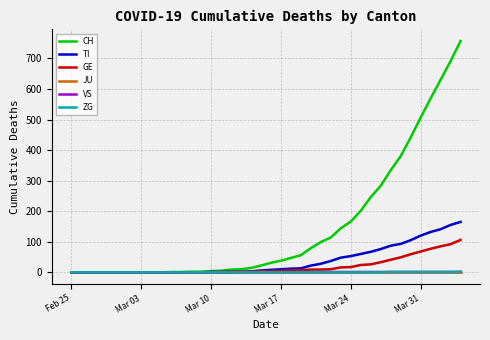

What is the maximum value for TI?

165